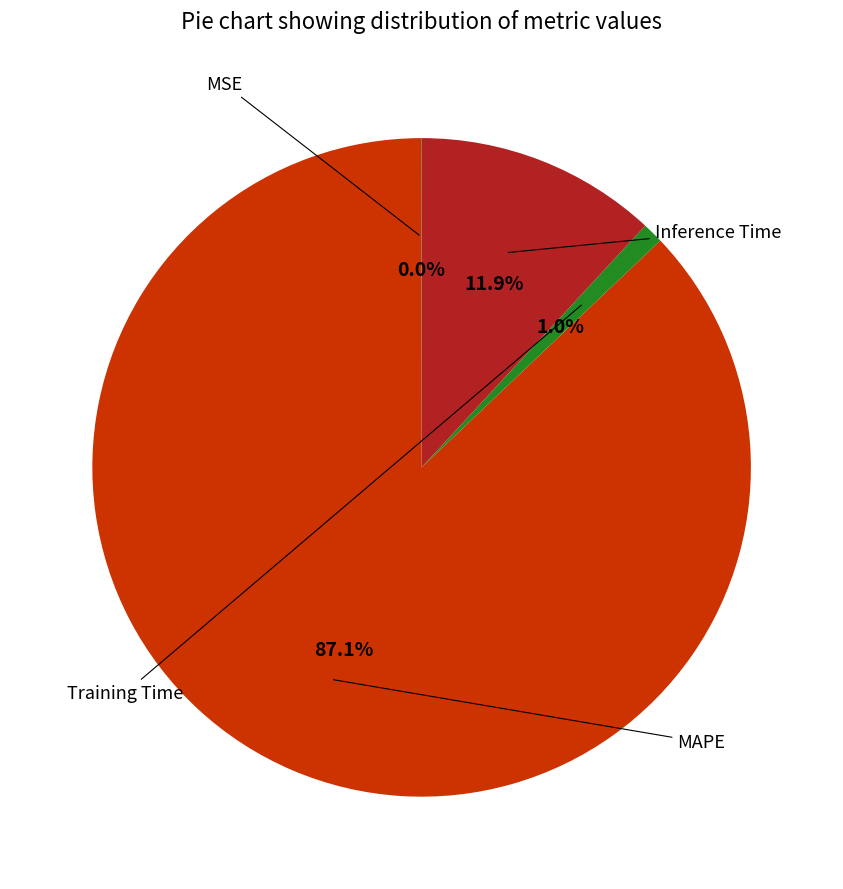

Is there a majority slice in this chart?

Yes